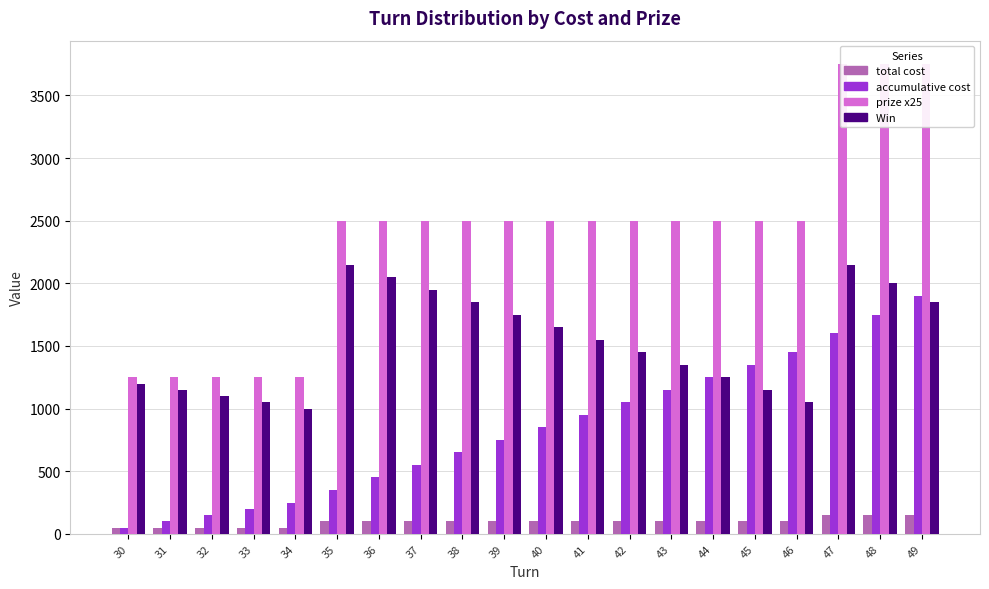

Which series has the largest range (max minus min)?

prize x25